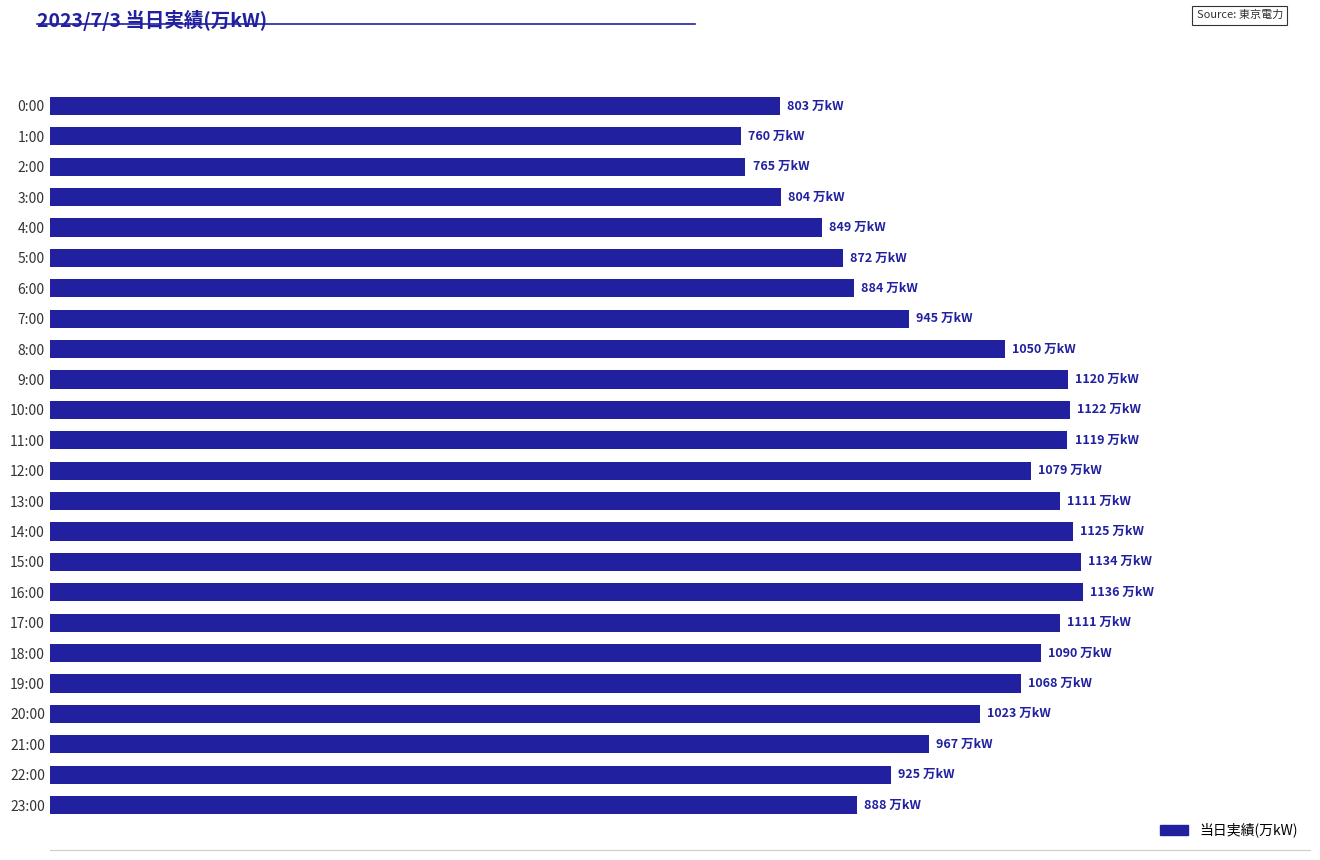

Does the chart contain any negative values?

No